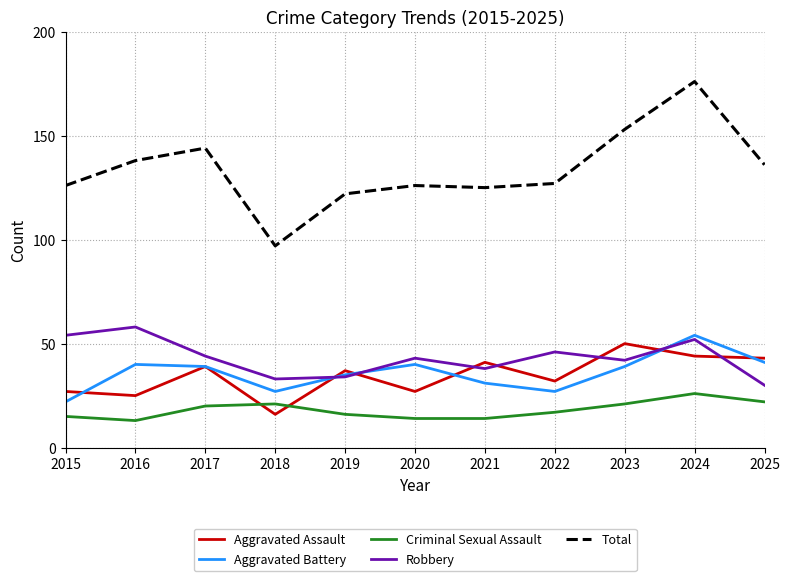

Where is the first local maximum for Aggravated Assault?

2017